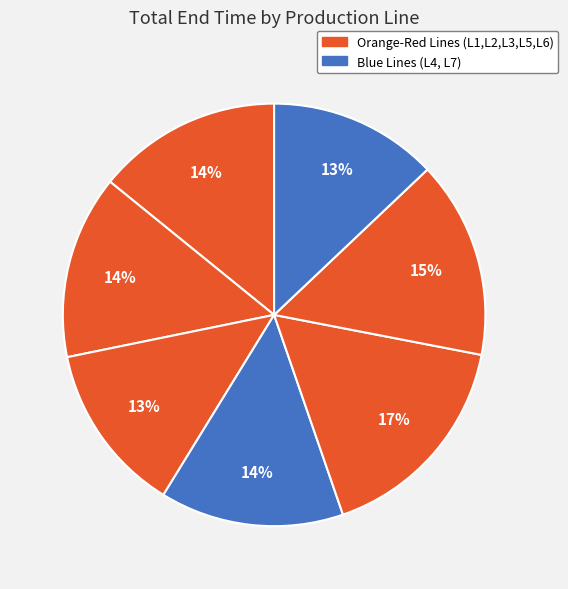

Rank the categories by value from lowest to highest.

L7, L3, L2, L4, L1, L6, L5